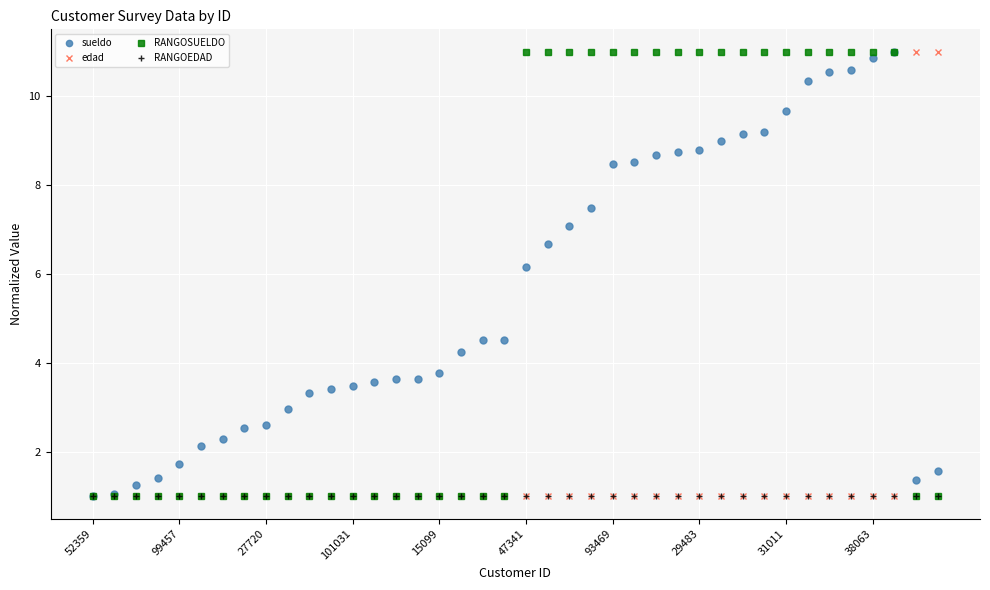

Reading left to right, transcribe all the data shown in this chart.

sueldo: 1.0	1.1	1.3	1.4	1.7	2.1	2.3	2.5	2.6	3.0	3.3	3.4	3.5	3.6	3.6	3.6	3.8	4.2	4.5	4.5	6.2	6.7	7.1	7.5	8.5	8.5	8.7	8.7	8.8	9.0	9.1	9.2	9.7	10.3	10.5	10.6	10.8	11.0	1.4	1.6
edad: 1.0	1.0	1.0	1.0	1.0	1.0	1.0	1.0	1.0	1.0	1.0	1.0	1.0	1.0	1.0	1.0	1.0	1.0	1.0	1.0	1.0	1.0	1.0	1.0	1.0	1.0	1.0	1.0	1.0	1.0	1.0	1.0	1.0	1.0	1.0	1.0	1.0	1.0	11.0	11.0
RANGOSUELDO: 1.0	1.0	1.0	1.0	1.0	1.0	1.0	1.0	1.0	1.0	1.0	1.0	1.0	1.0	1.0	1.0	1.0	1.0	1.0	1.0	11.0	11.0	11.0	11.0	11.0	11.0	11.0	11.0	11.0	11.0	11.0	11.0	11.0	11.0	11.0	11.0	11.0	11.0	1.0	1.0
RANGOEDAD: 1.0	1.0	1.0	1.0	1.0	1.0	1.0	1.0	1.0	1.0	1.0	1.0	1.0	1.0	1.0	1.0	1.0	1.0	1.0	1.0	1.0	1.0	1.0	1.0	1.0	1.0	1.0	1.0	1.0	1.0	1.0	1.0	1.0	1.0	1.0	1.0	1.0	1.0	1.0	1.0